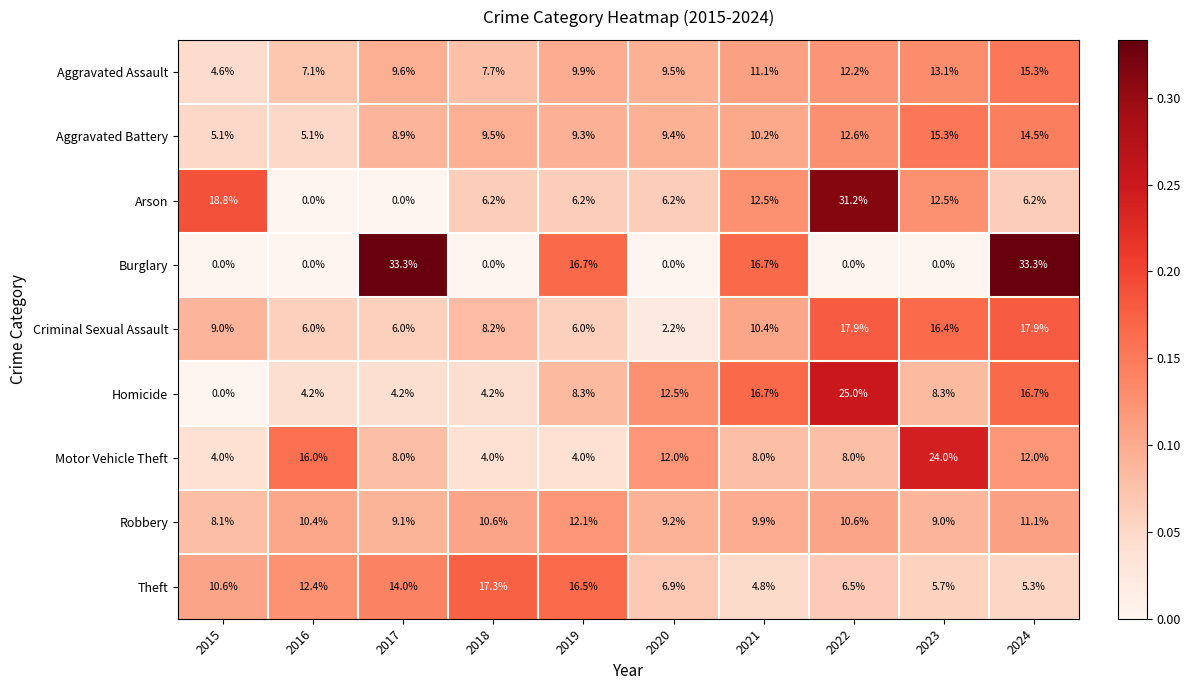

How many categories are shown in the chart?

10